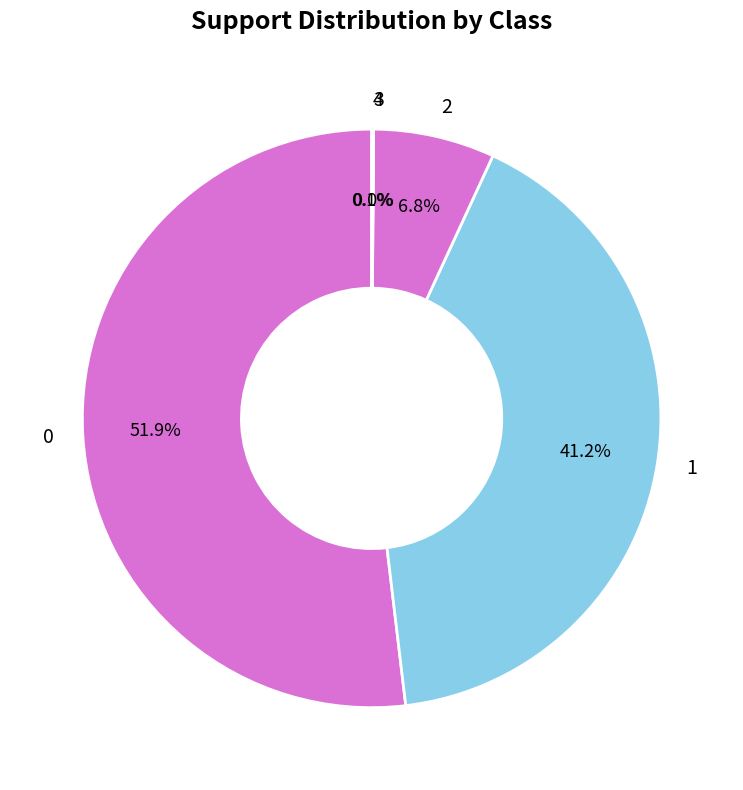

Does 0 represent more than half of the total?

Yes